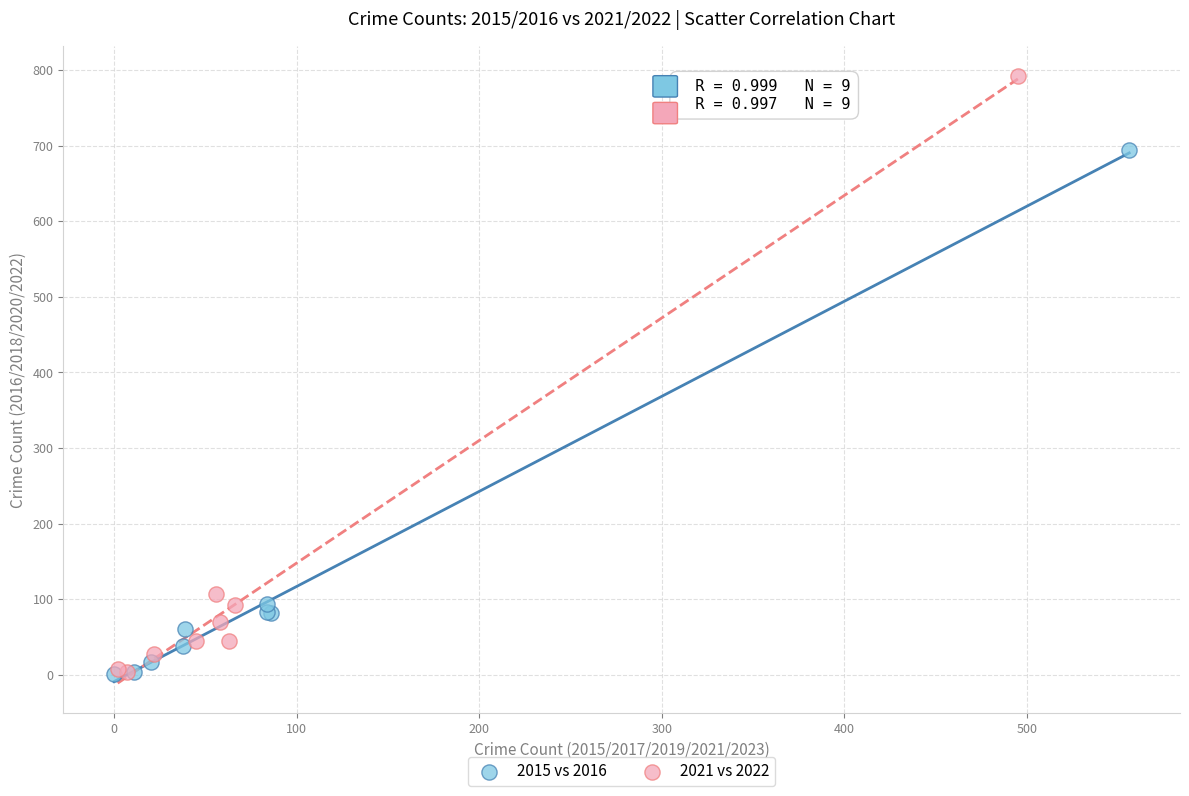

Which series contains the highest Y value?

2021 vs 2022